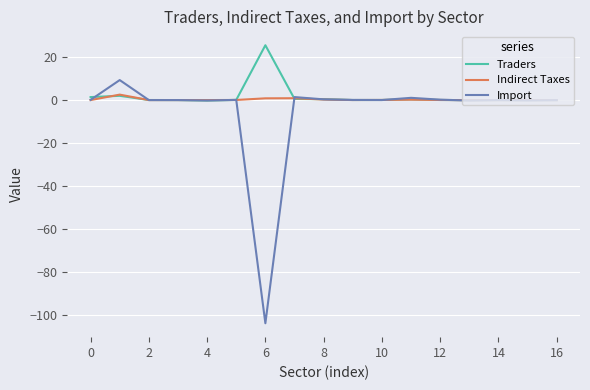

List the series in order of their peak value, lowest first.

Indirect Taxes, Import, Traders